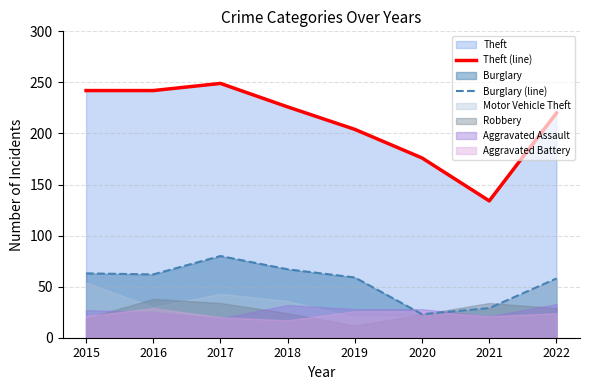

True or false: Theft (line) and Burglary (line) cross at least once.

False